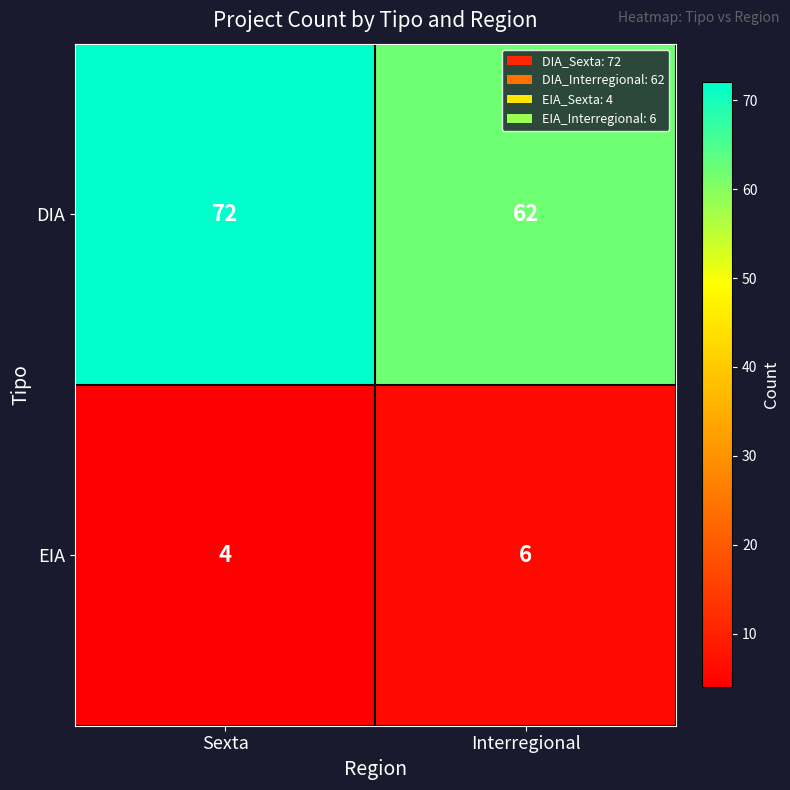

What is the sum of the EIA values at Interregional and Sexta?

10